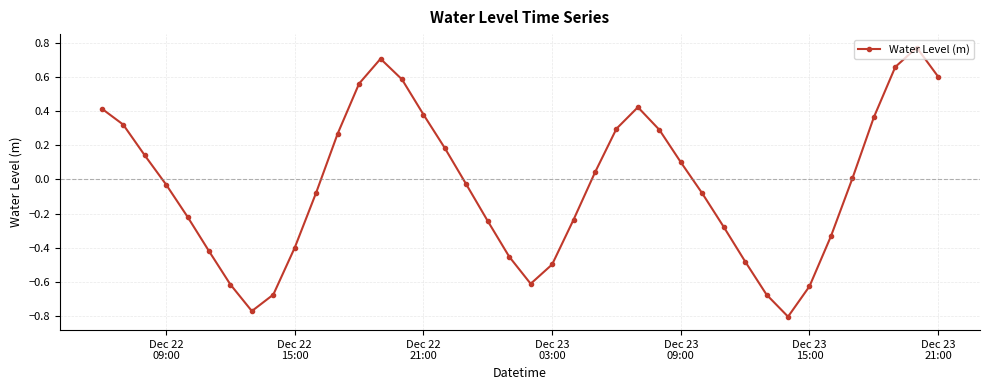

What is the sum of all values?

-1.4